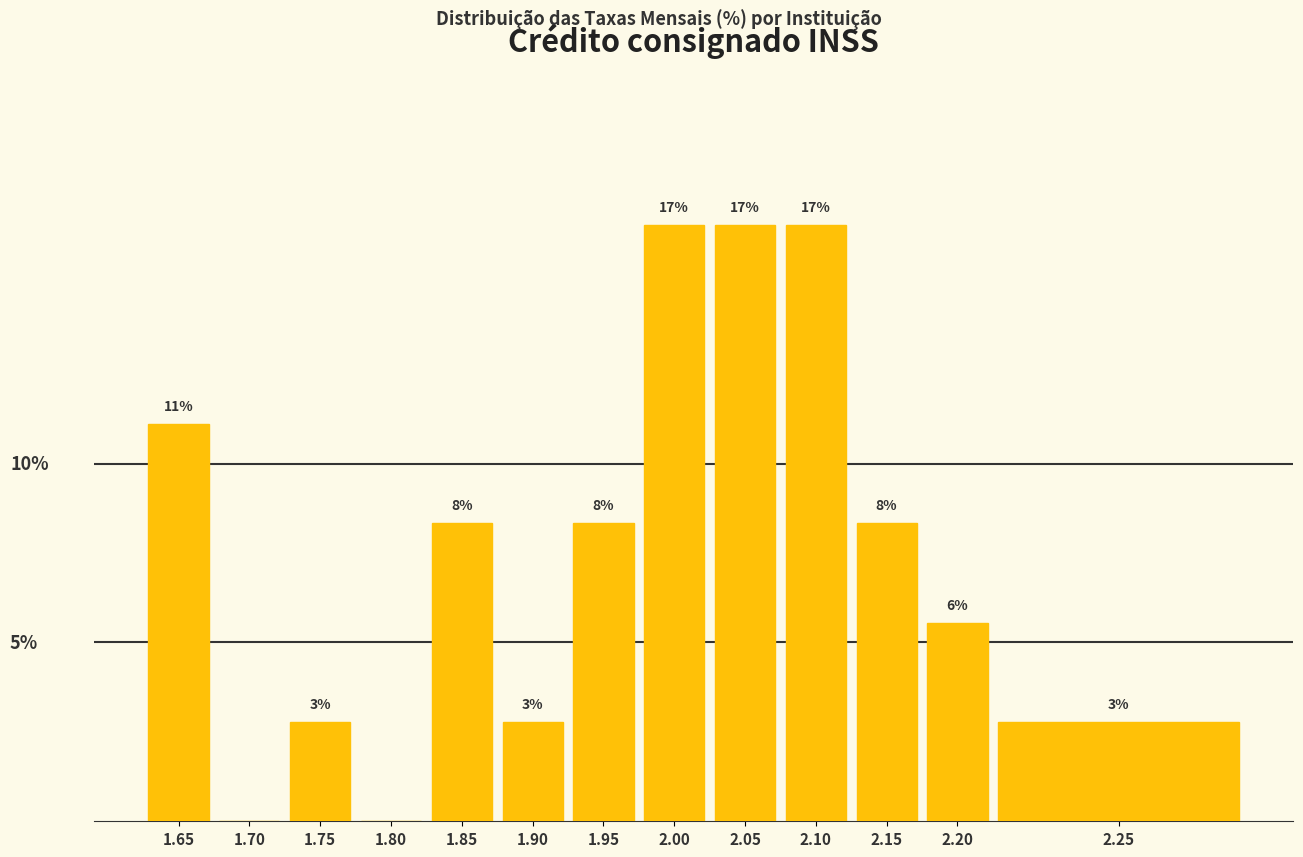

Are the bars horizontal?

No